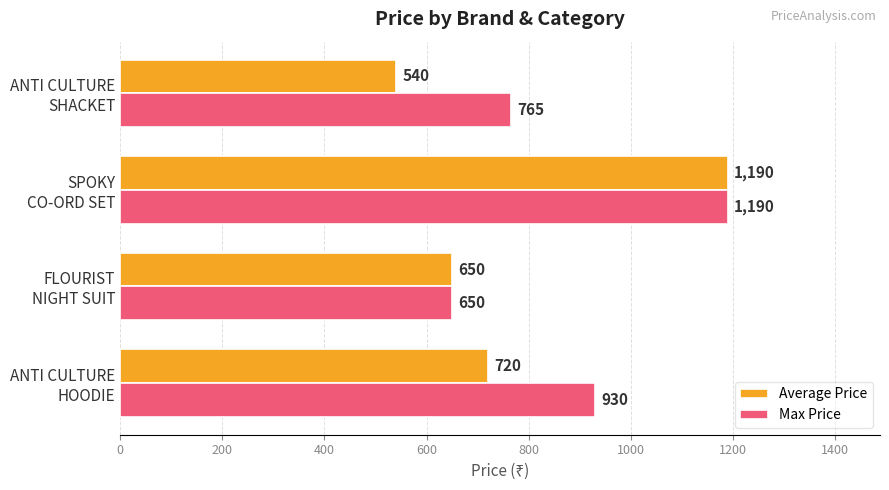

How many Max Price values are between 765 and 1190?

3